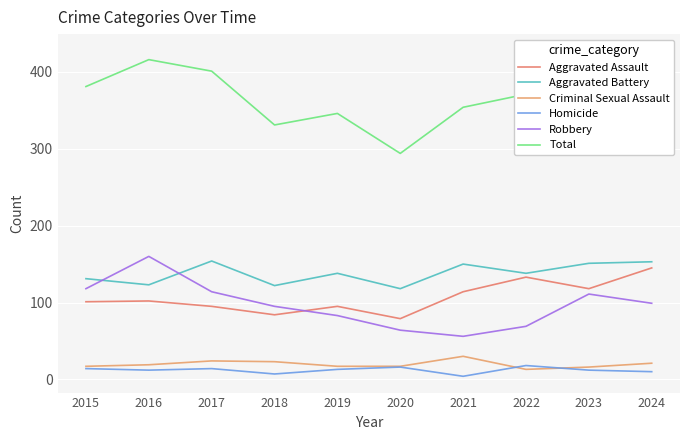

At which category does Homicide reach its first local valley?

2016